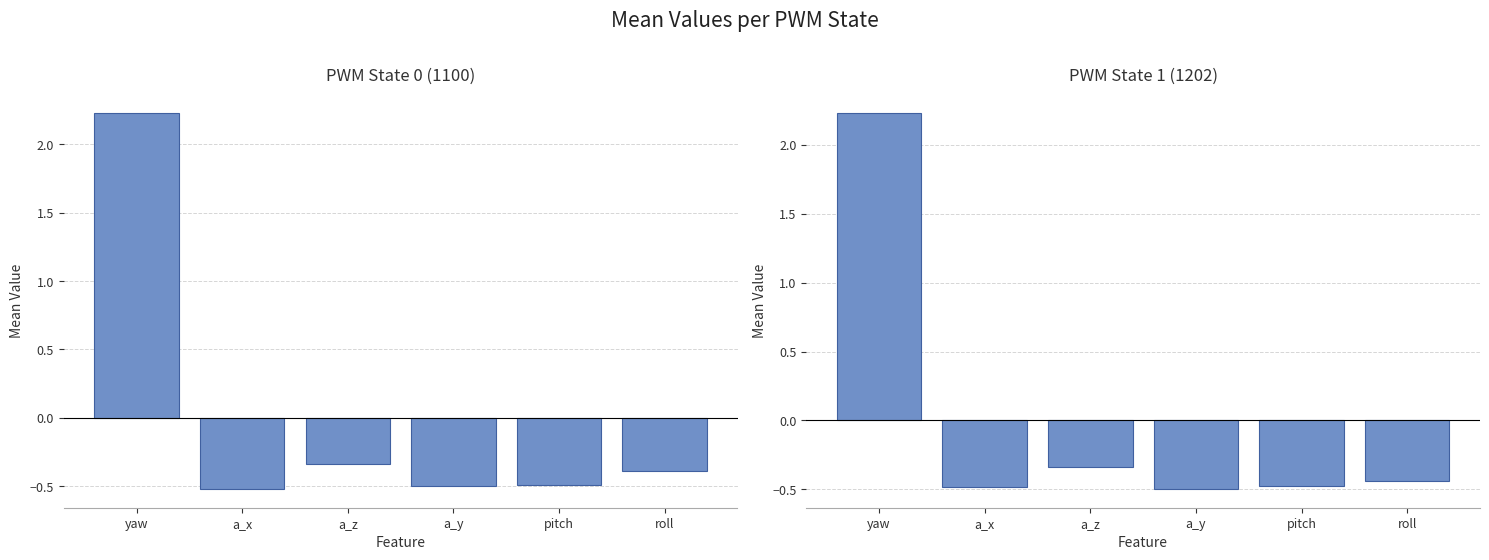

How many data points does each series have?

6